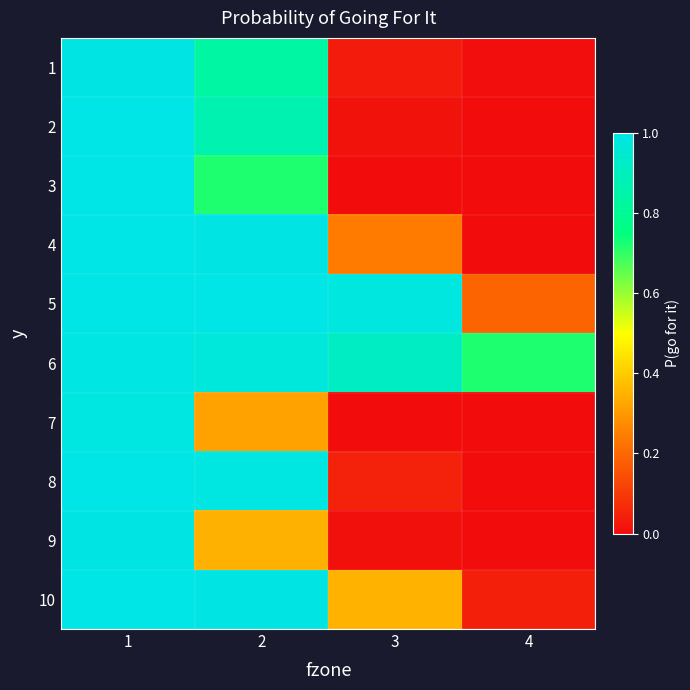

At which category is the sum across all series the highest?

1